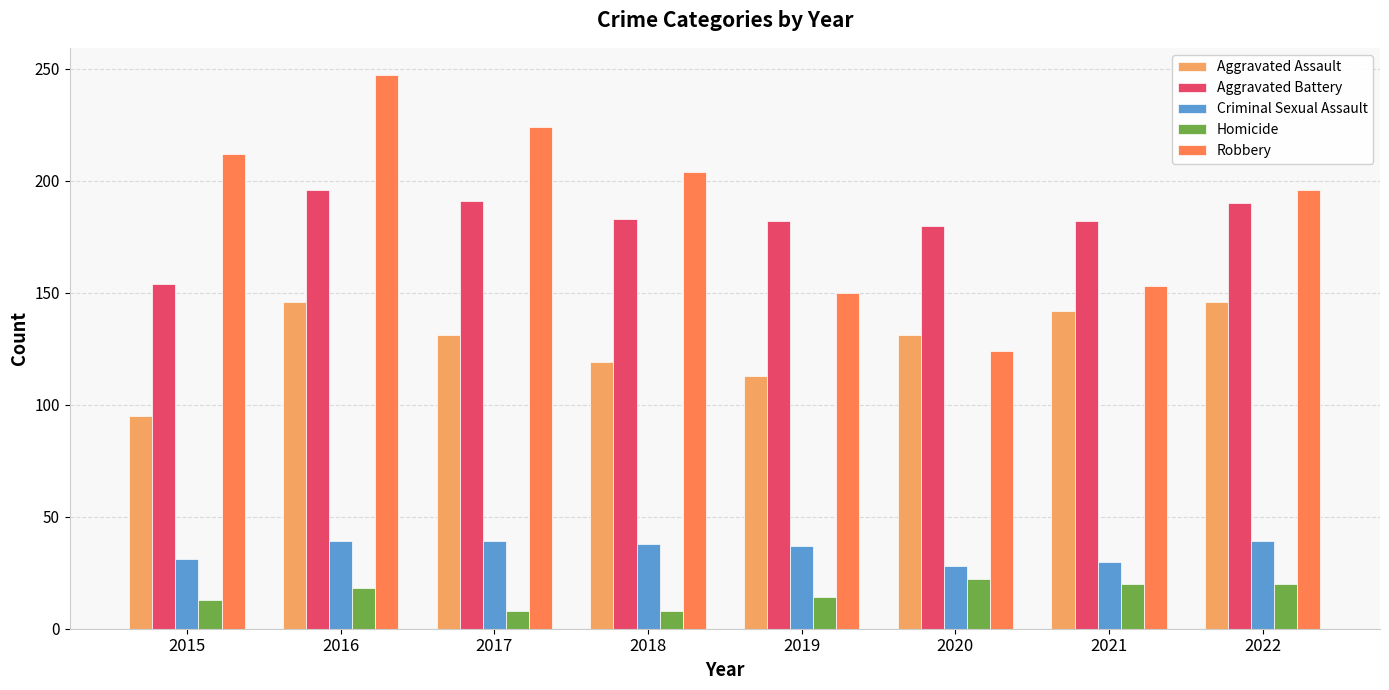

Read the Robbery value at 2018.

204